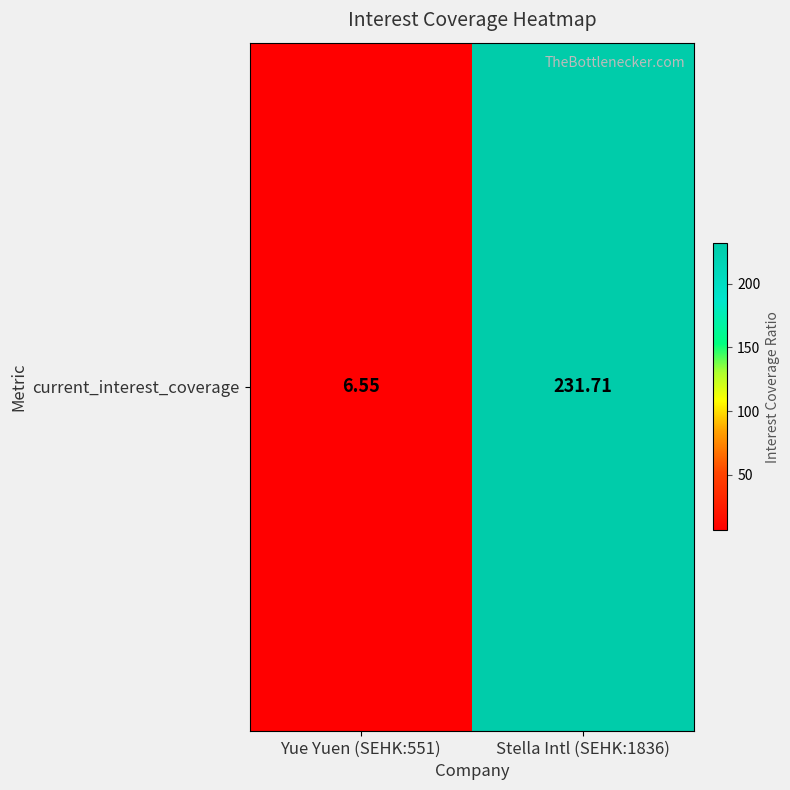

List the labels in order of value, smallest first.

Yue Yuen (SEHK:551), Stella Intl (SEHK:1836)